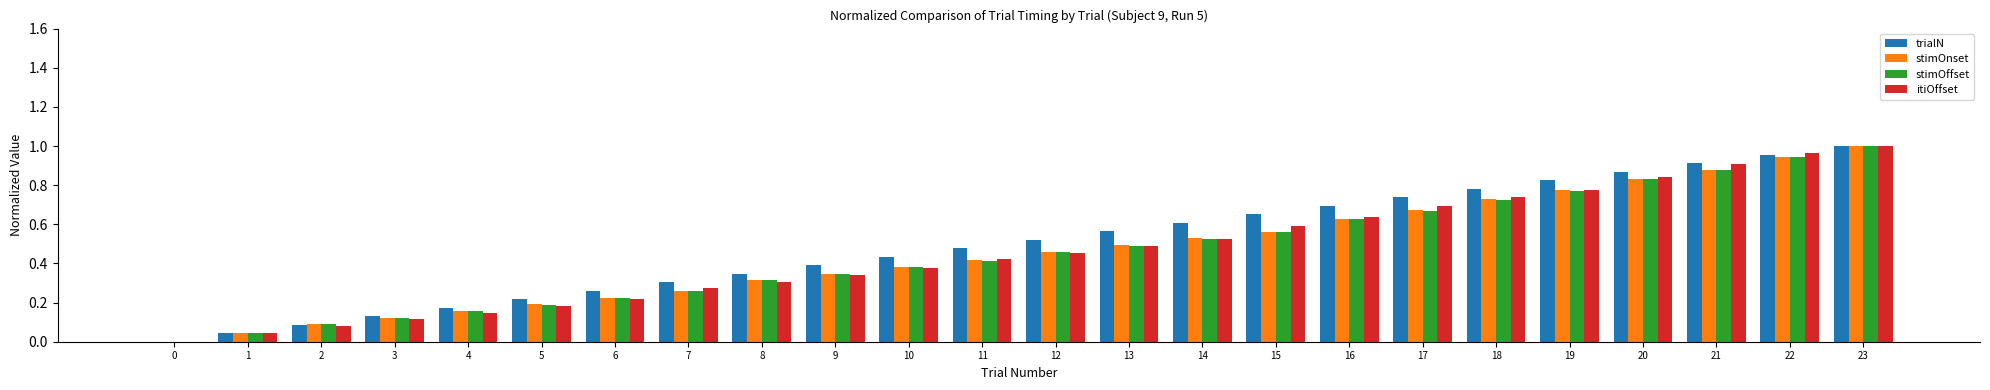

Are the bars grouped side by side (vs. stacked)?

Yes